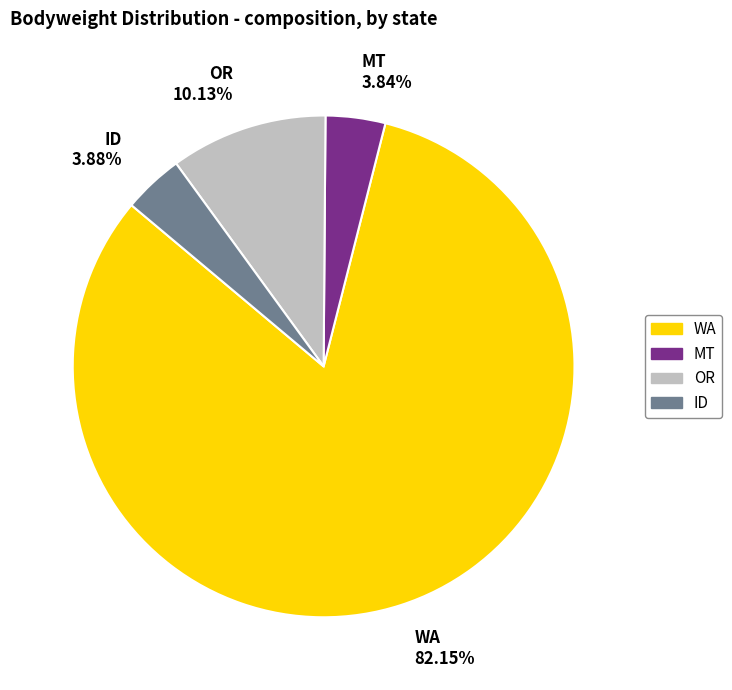

Is the sum of MT 3.84% and ID 3.88% greater than half?

No